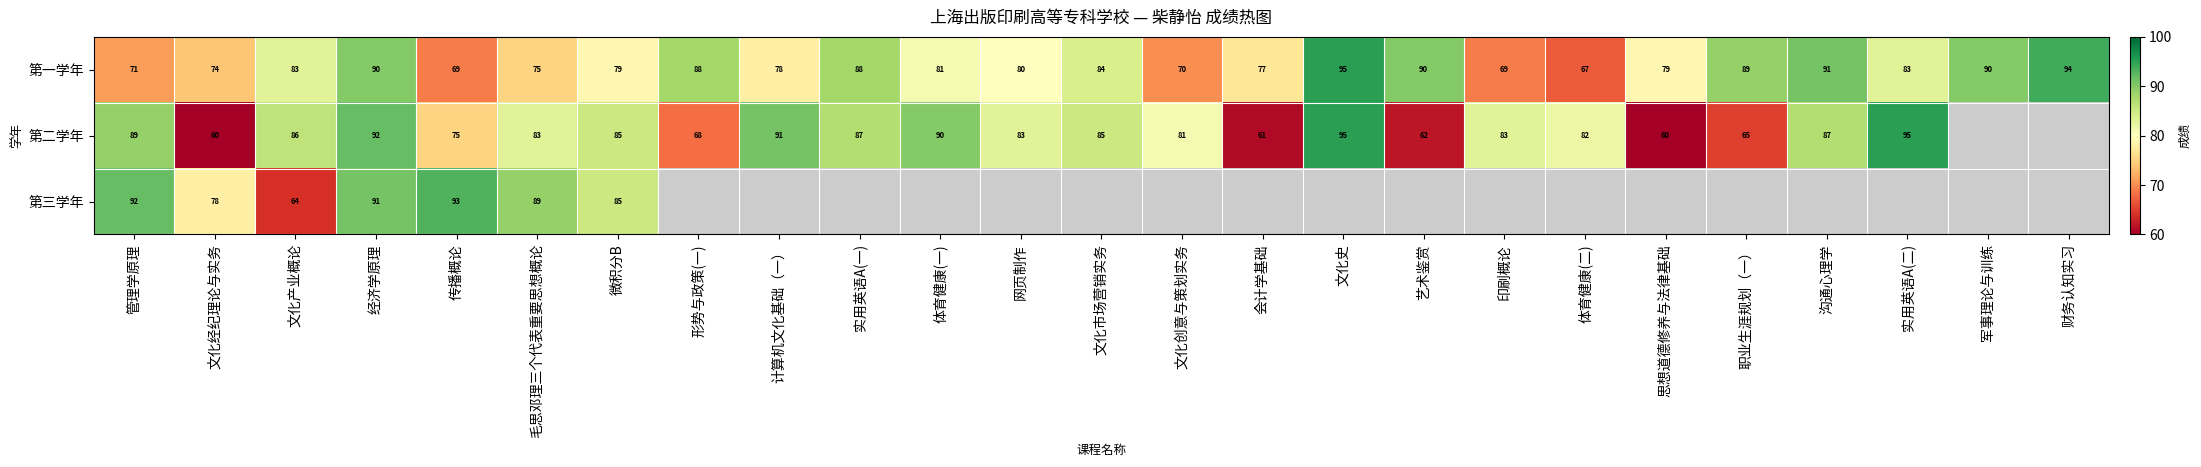

Which has a higher value, 文化史 or 体育健康(一)?

文化史